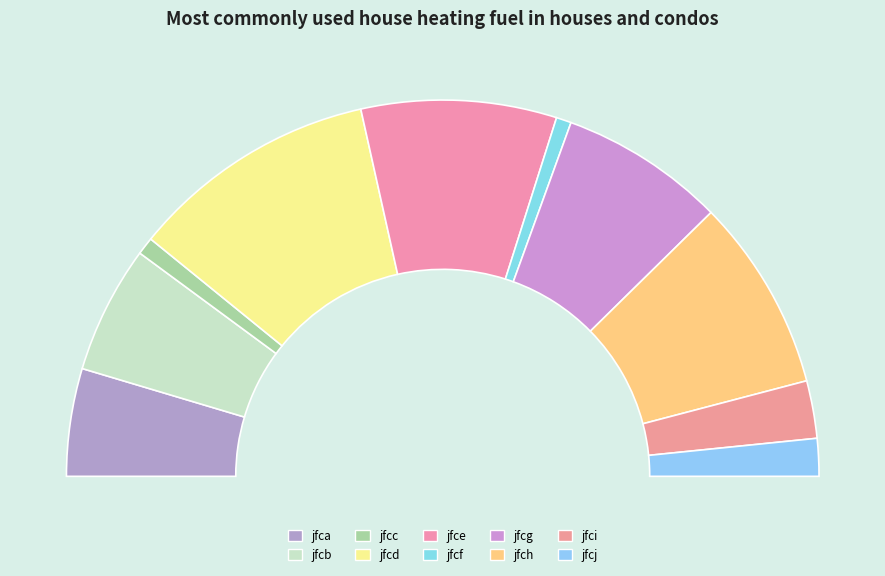

Which category has the smallest portion of the pie?

jfcf